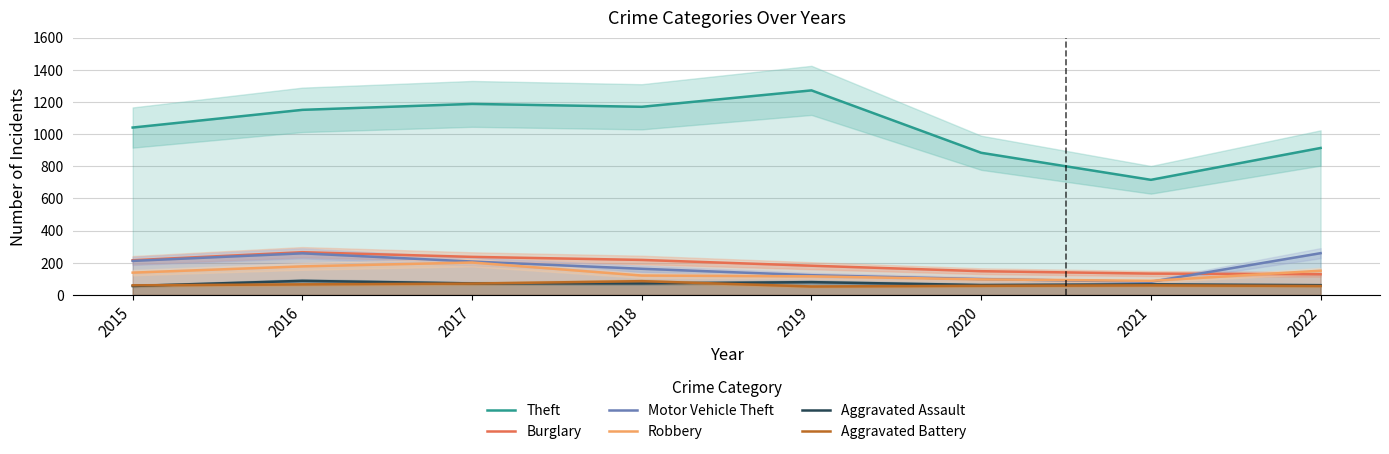

Where is the first local minimum for Aggravated Battery?

2019